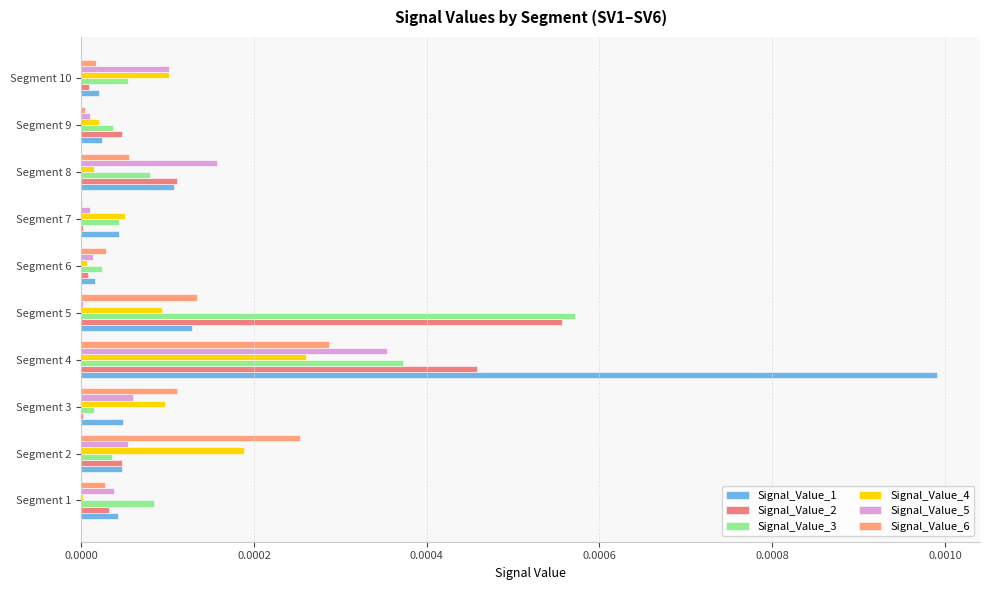

Which category has the highest value across all series?

Segment 4